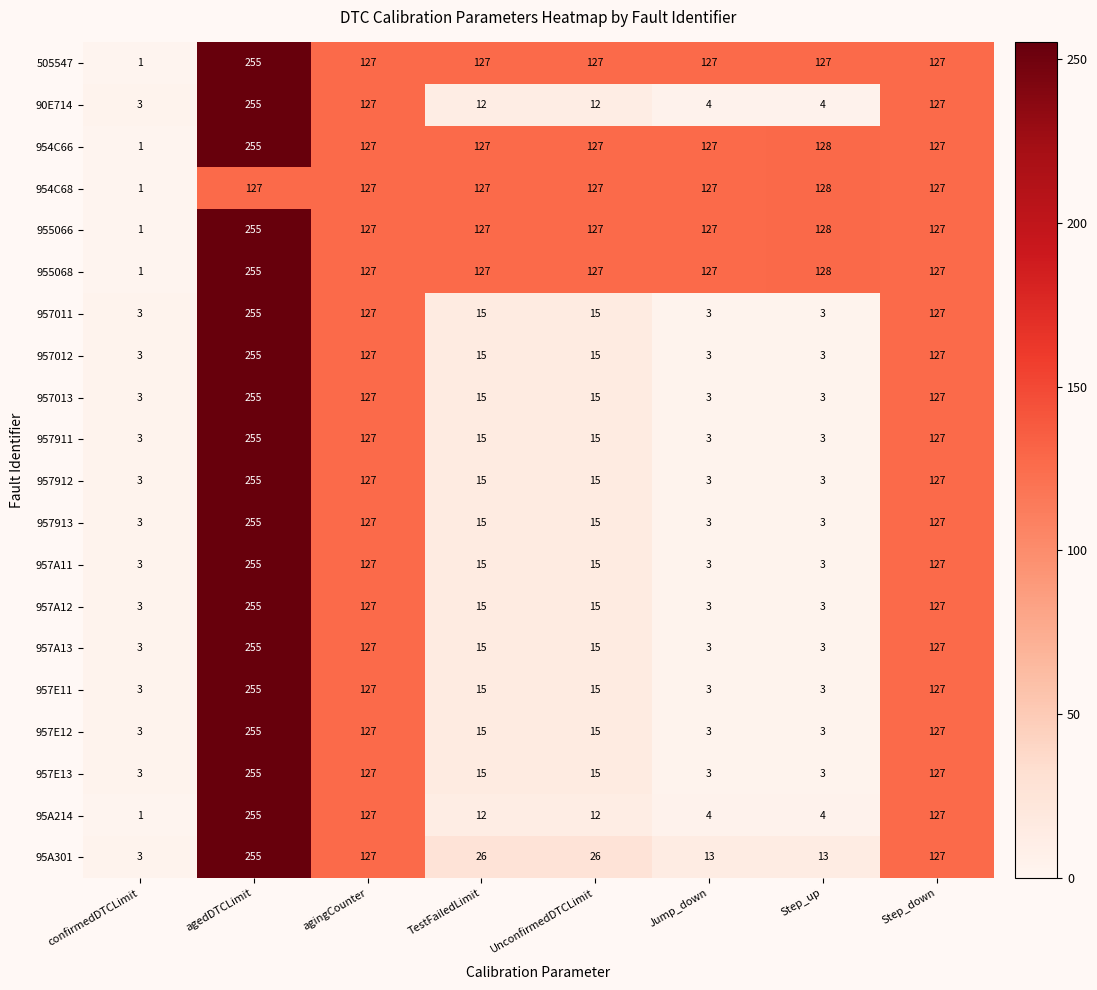

At which category is the sum across all series the highest?

agedDTCLimit